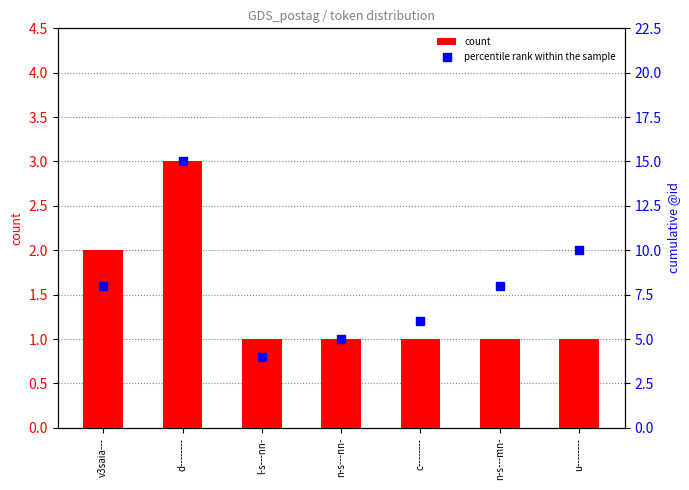

At which category is the sum across all series the highest?

d--------